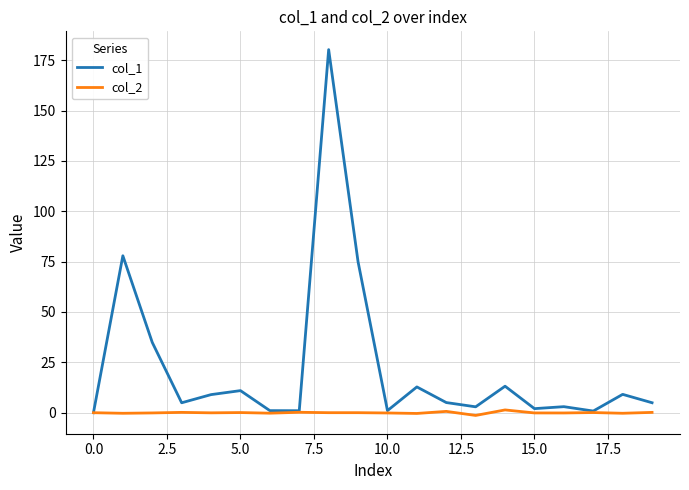

List the series in order of their peak value, highest first.

col_1, col_2